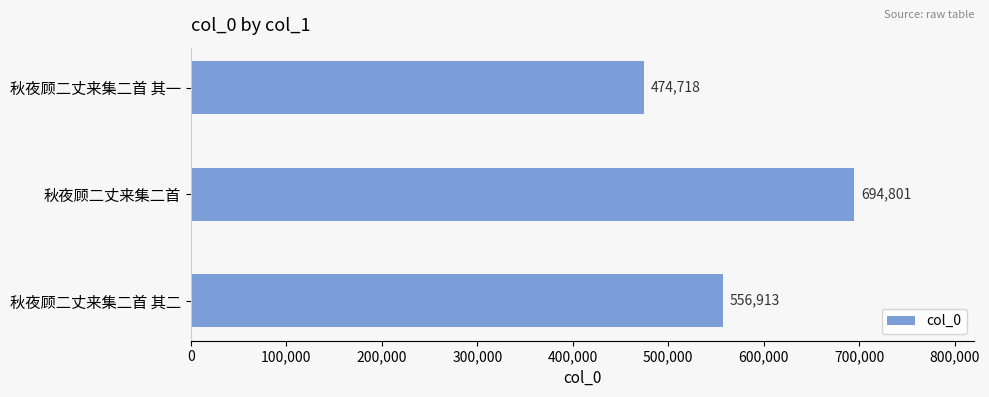

List the labels in order of value, smallest first.

秋夜顾二丈来集二首 其一, 秋夜顾二丈来集二首 其二, 秋夜顾二丈来集二首